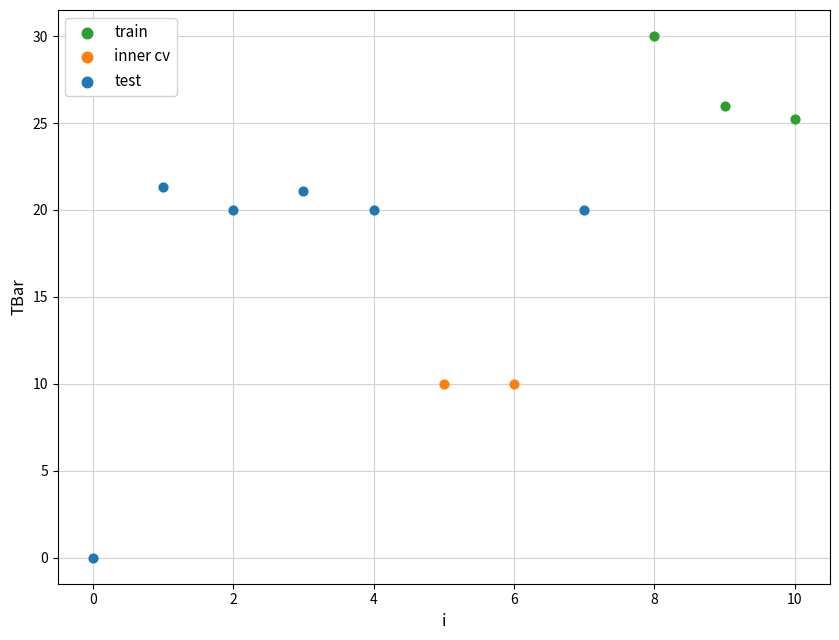

Which series reaches the maximum Y coordinate?

train